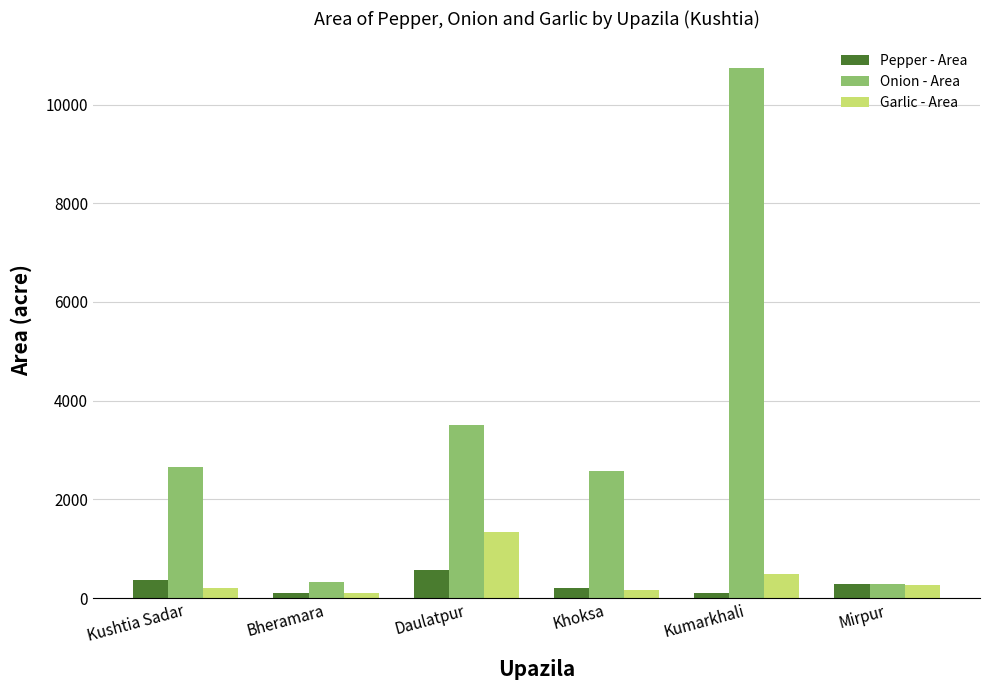

Between Kushtia Sadar and Khoksa, which series saw the biggest shift?

Pepper - Area